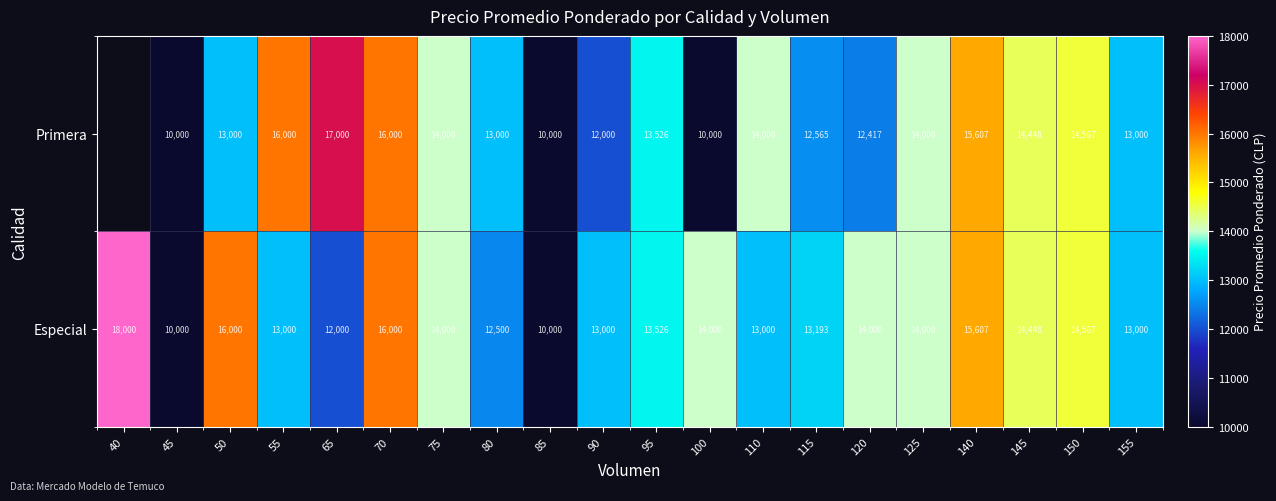

How many data points does each series have?

20